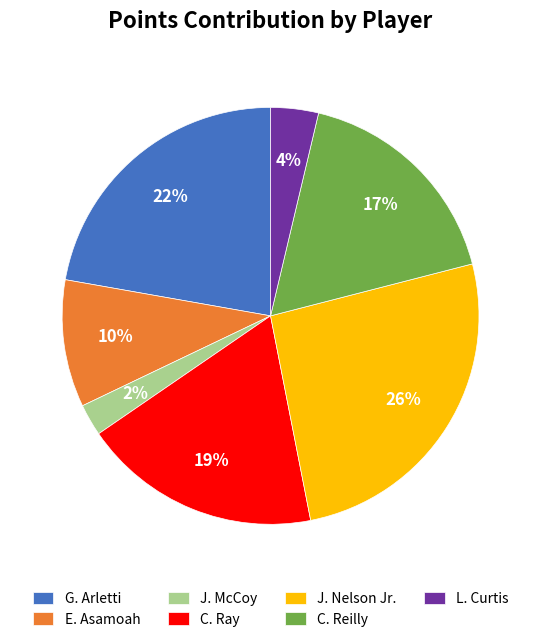

Between J. Nelson Jr. and L. Curtis, which is larger?

J. Nelson Jr.